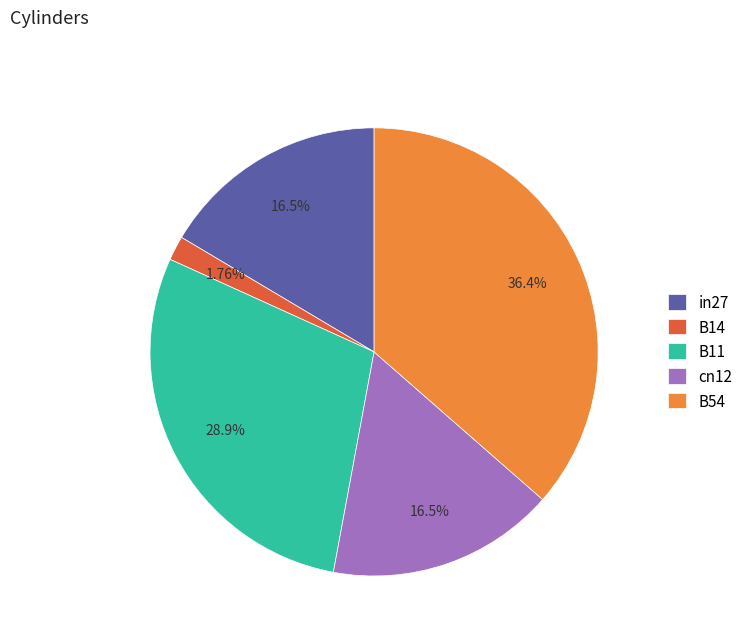

True or false: in27 accounts for 16% of the total.

True